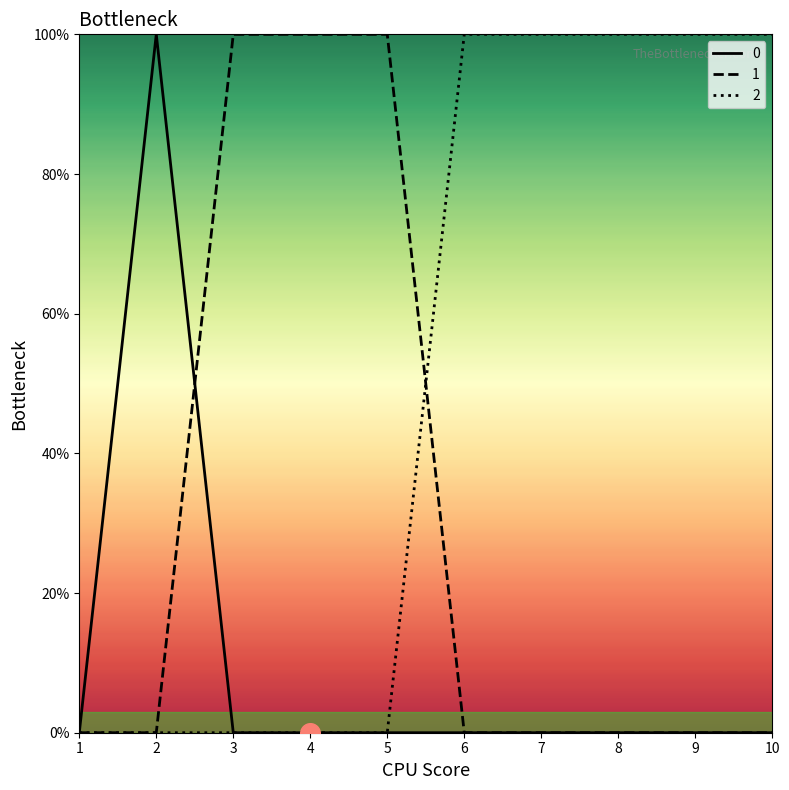

What are all the series names shown in the legend?

0, 1, 2